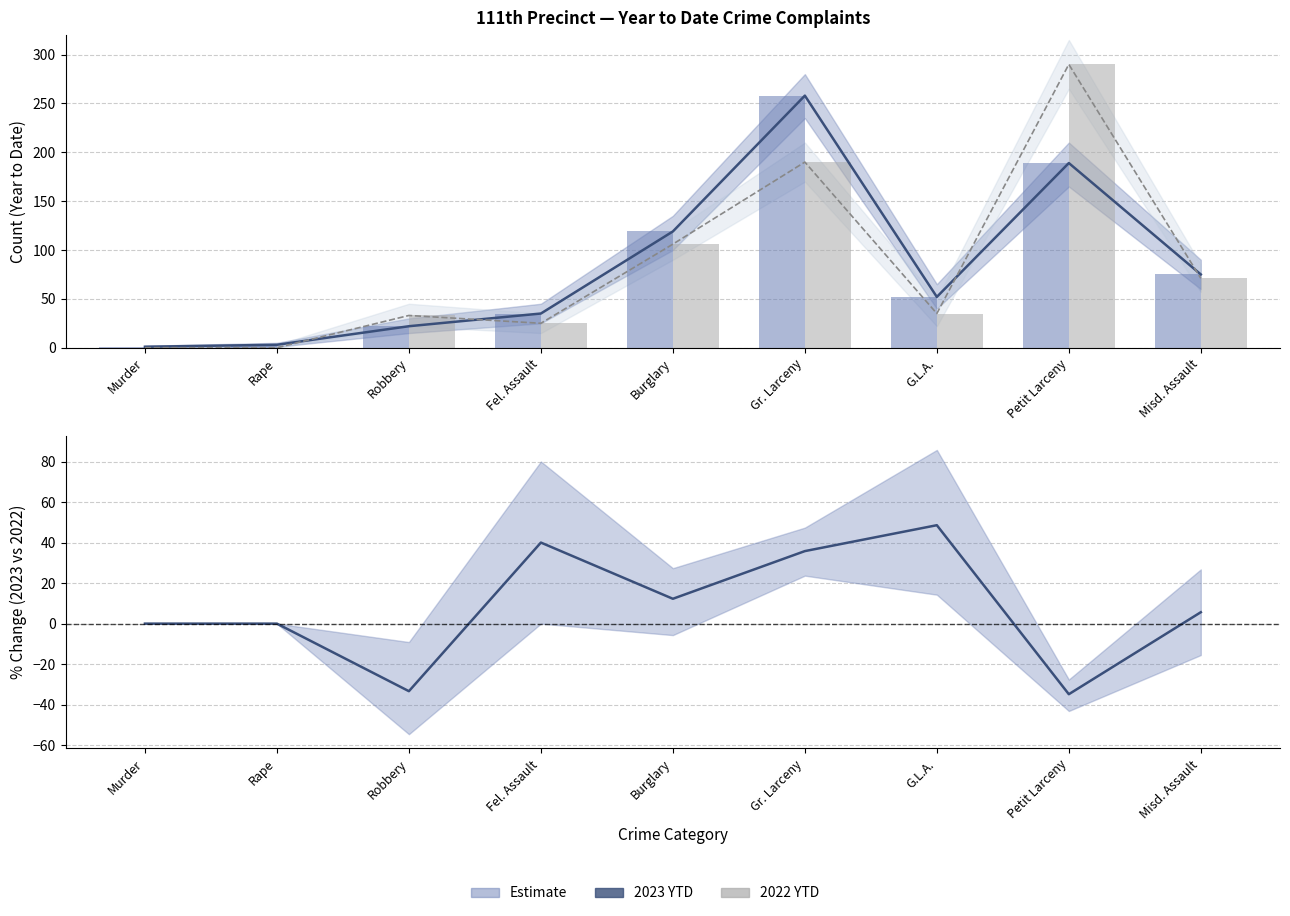

What is the label of the 3rd bar from the right?

G.L.A.